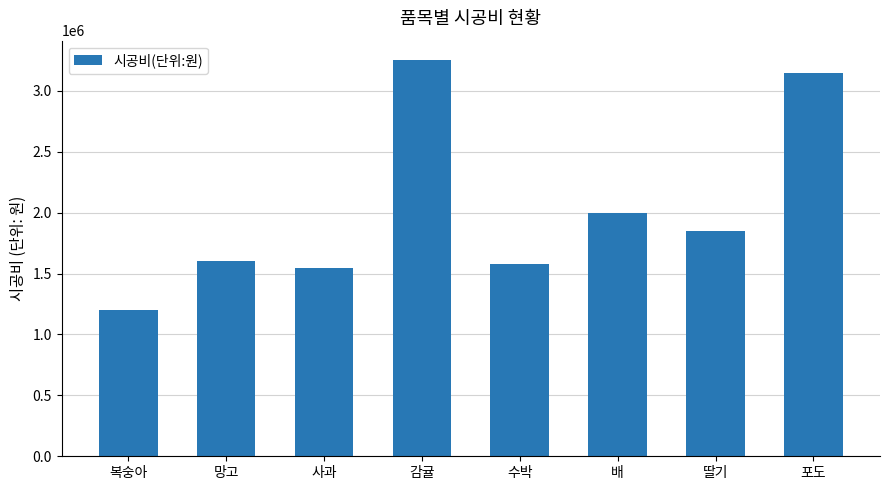

What is the approximate value at 사과, to the nearest 10?

1550000